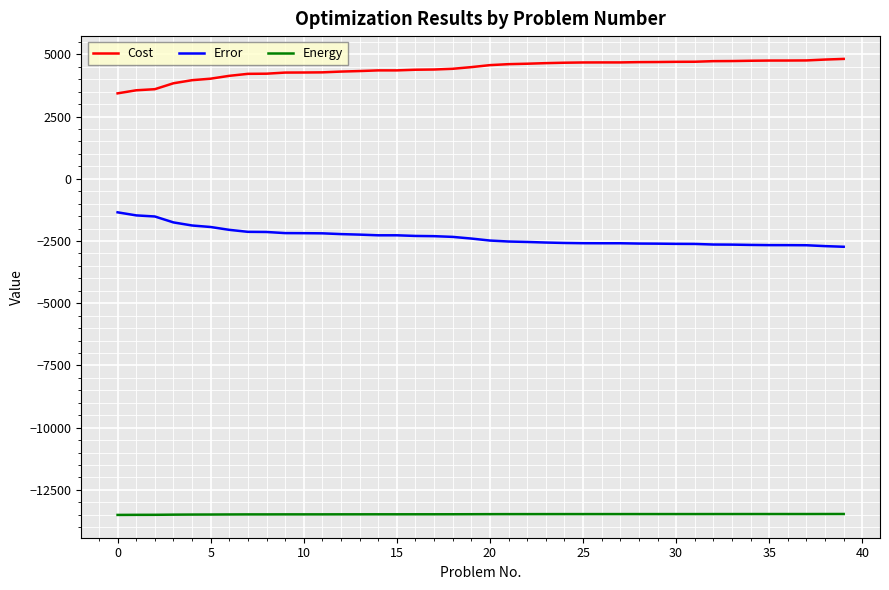

Rank the series by their average value, from highest to lowest.

Cost, Error, Energy